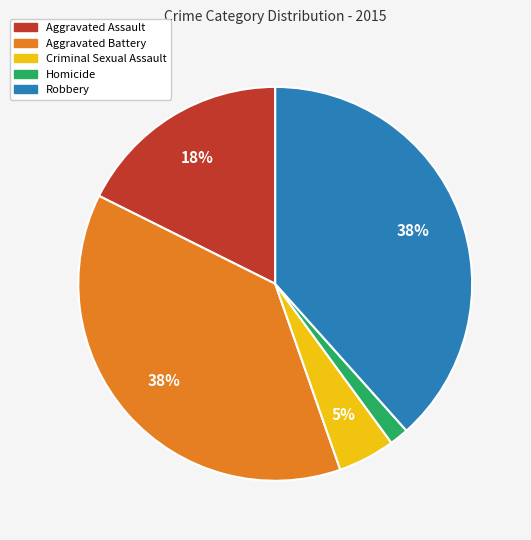

Does Aggravated Assault represent more than half of the total?

No